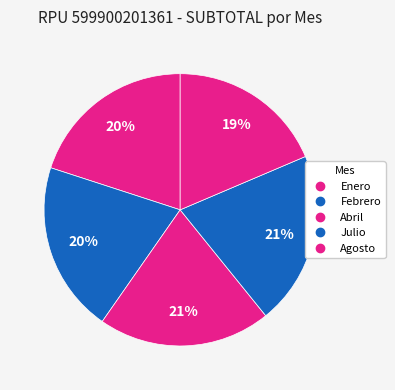

To the nearest percent, what percentage of the pie is Abril?

21%